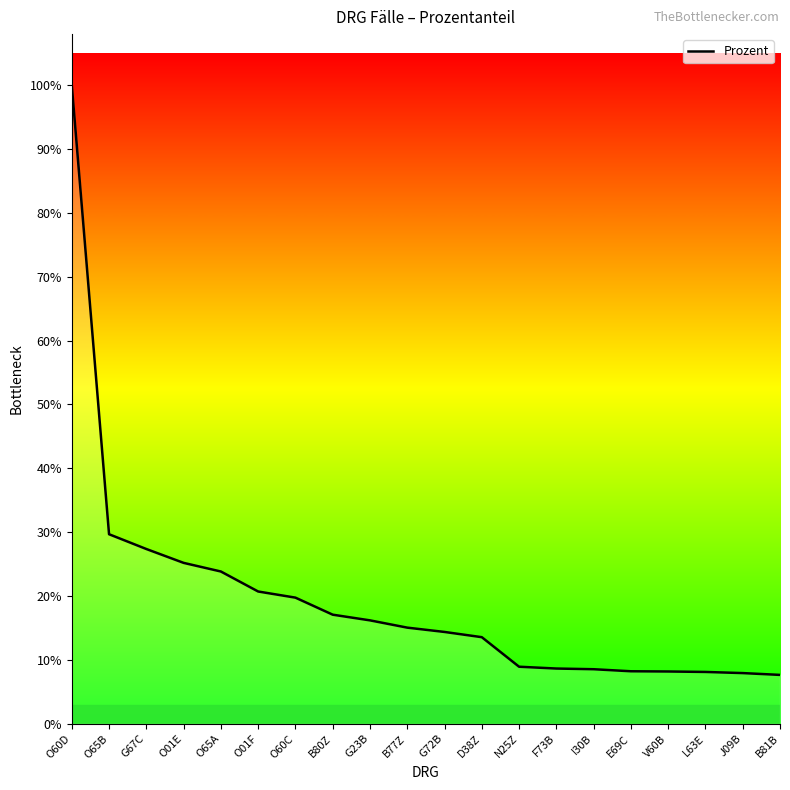

Does the chart display data point markers on the line(s)?

No